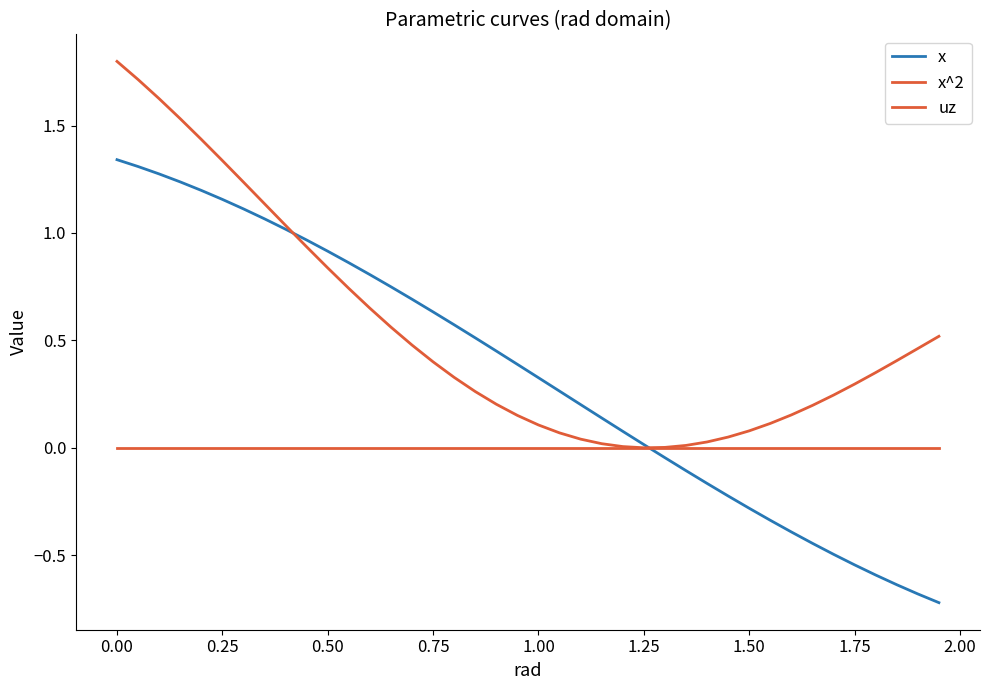

How many values in the x series exceed 0?

26